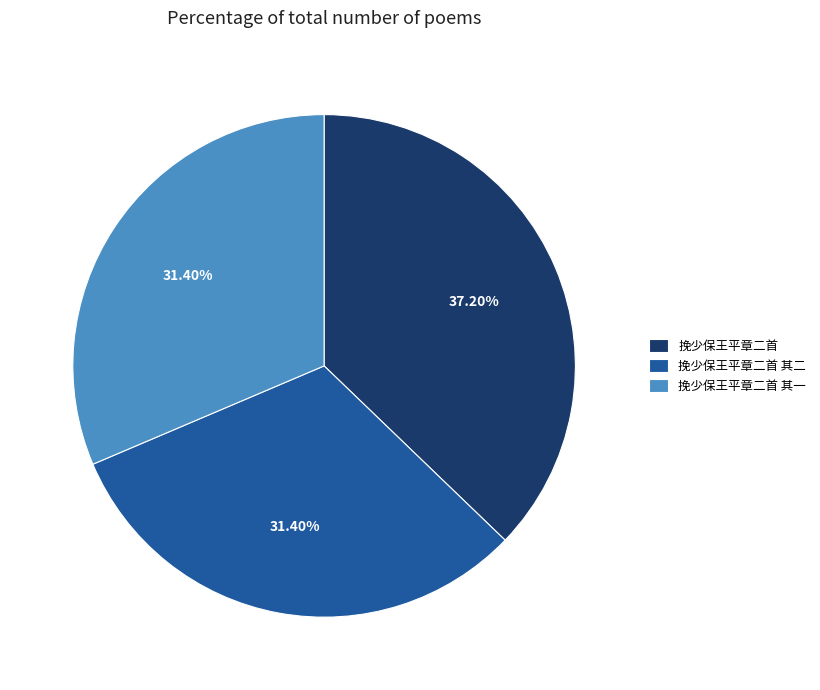

What is the ratio of the value at 挽少保王平章二首 其一 to the value at 挽少保王平章二首 其二?

1.0